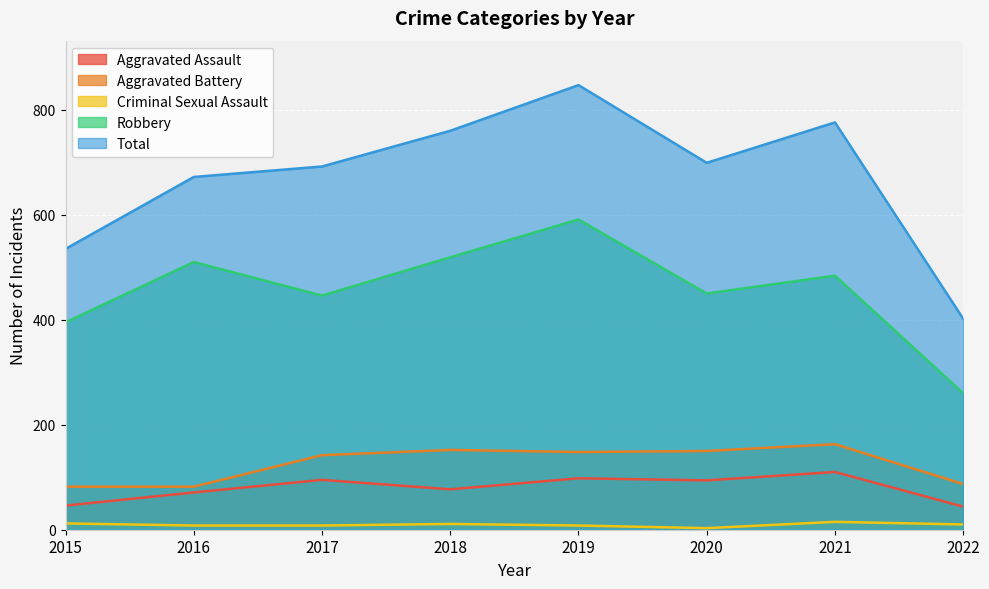

True or false: Criminal Sexual Assault and Total intersect in this chart.

False